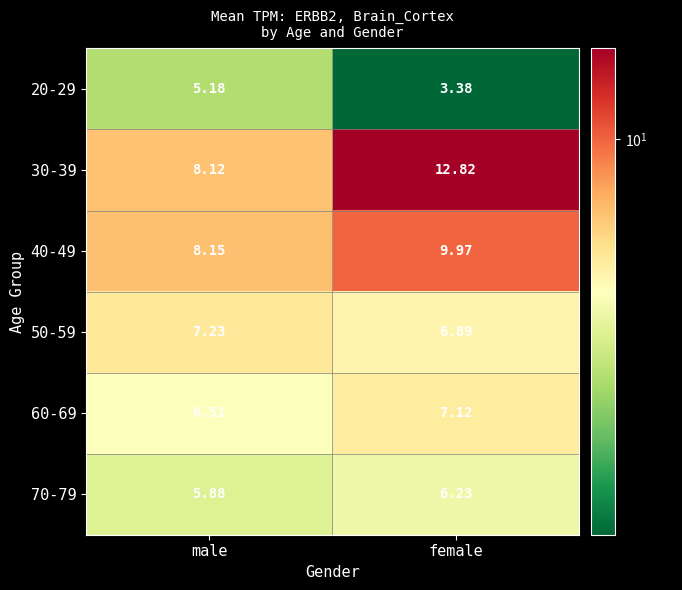

Which category has the highest value across all series?

female